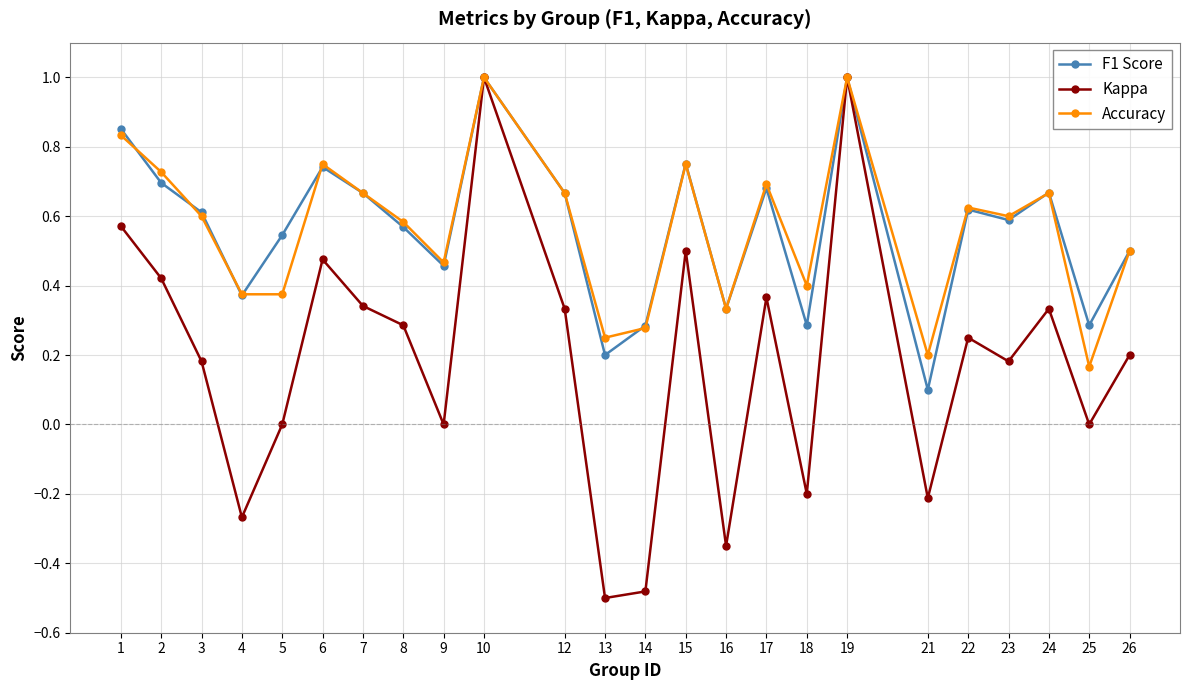

Is the value of F1 Score at 9 greater than the value of Kappa at 2?

Yes